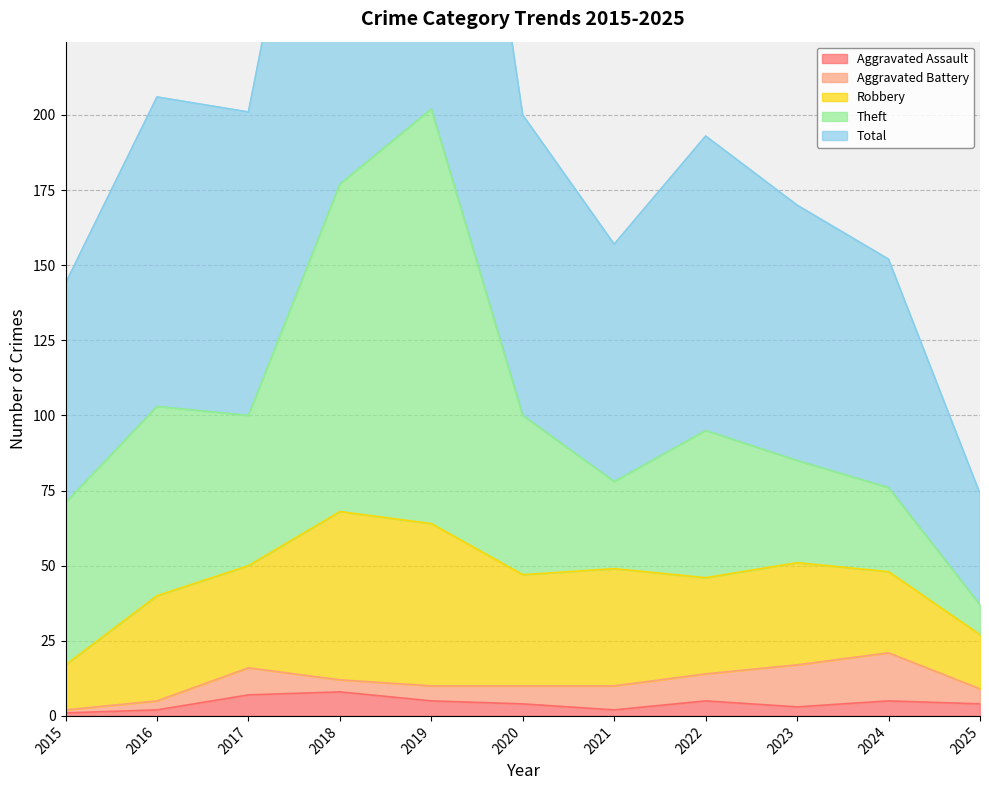

At which category is the sum across all series the highest?

2019